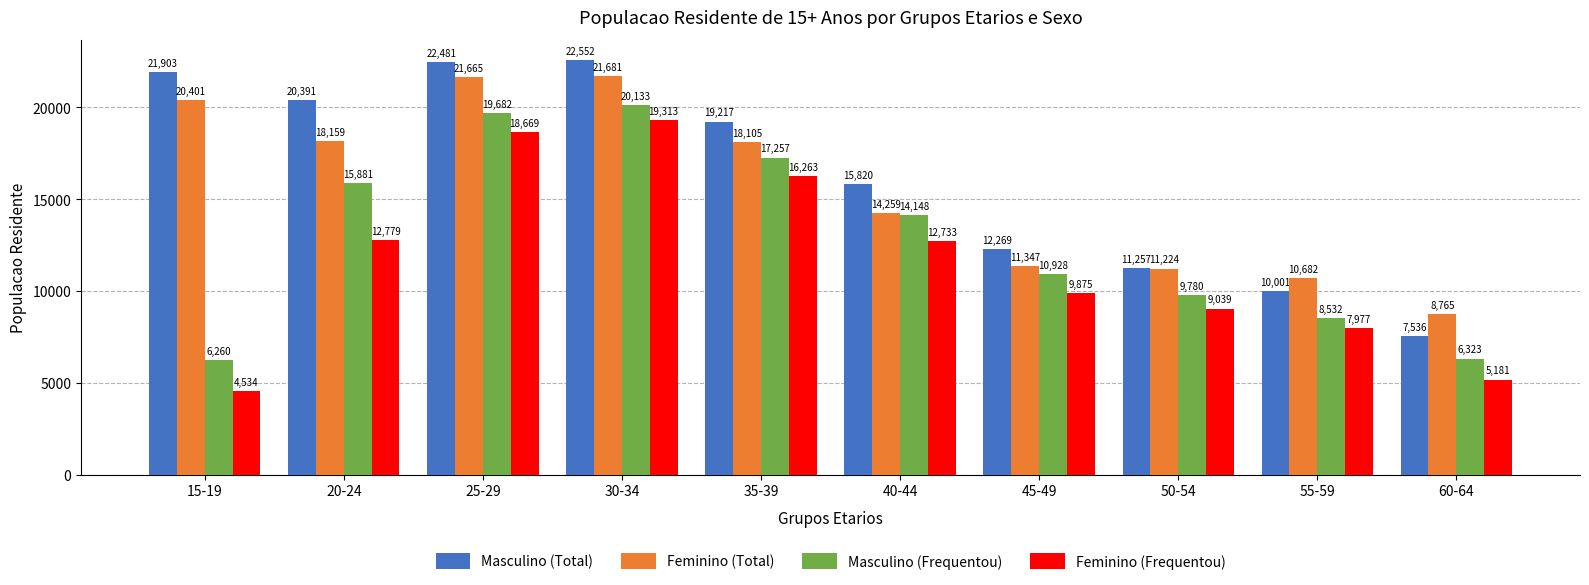

What is the label of the 7th bar from the left?

45-49